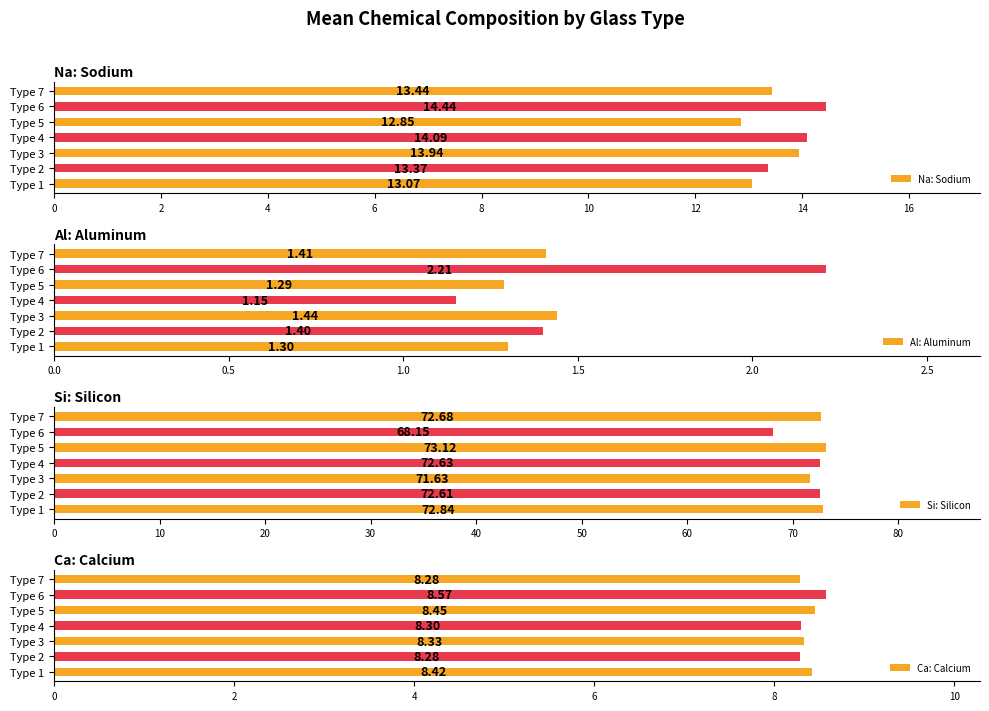

Which category has the lowest value in the Si: Silicon series?

Type 6